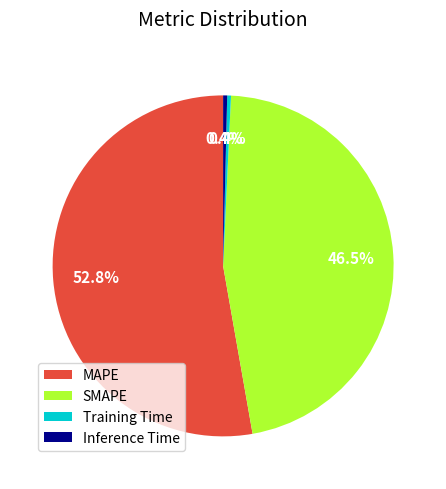

How many slices are in this pie chart?

4